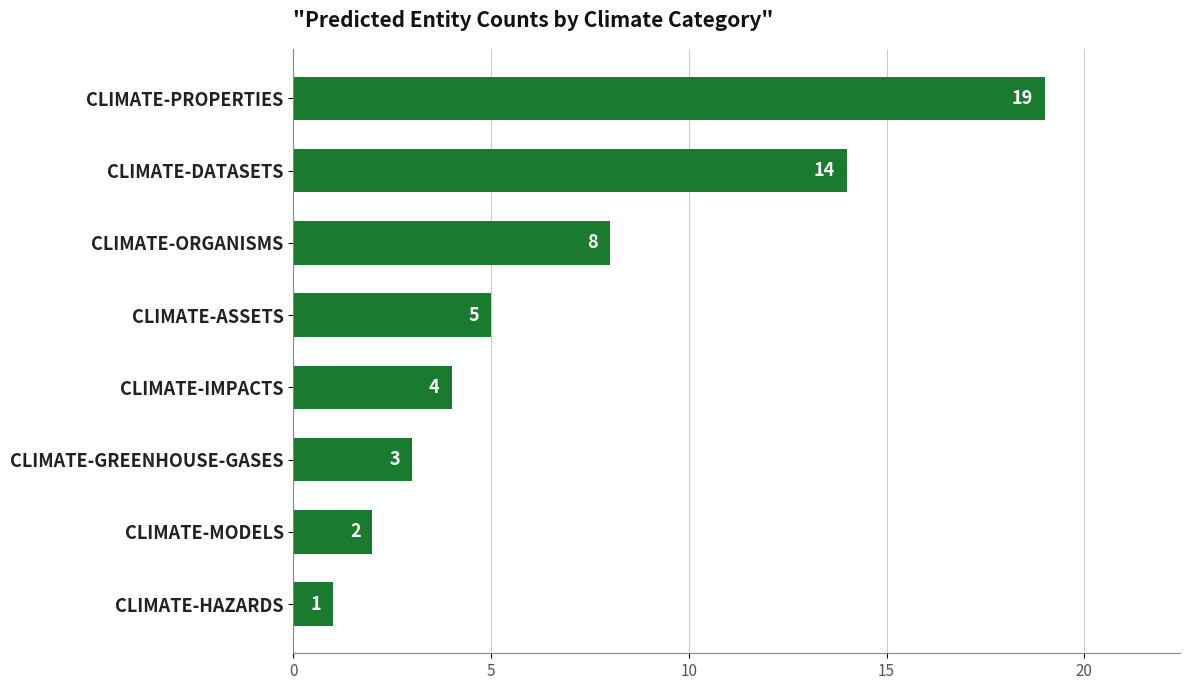

At which label is the value closest to 10?

CLIMATE-ORGANISMS